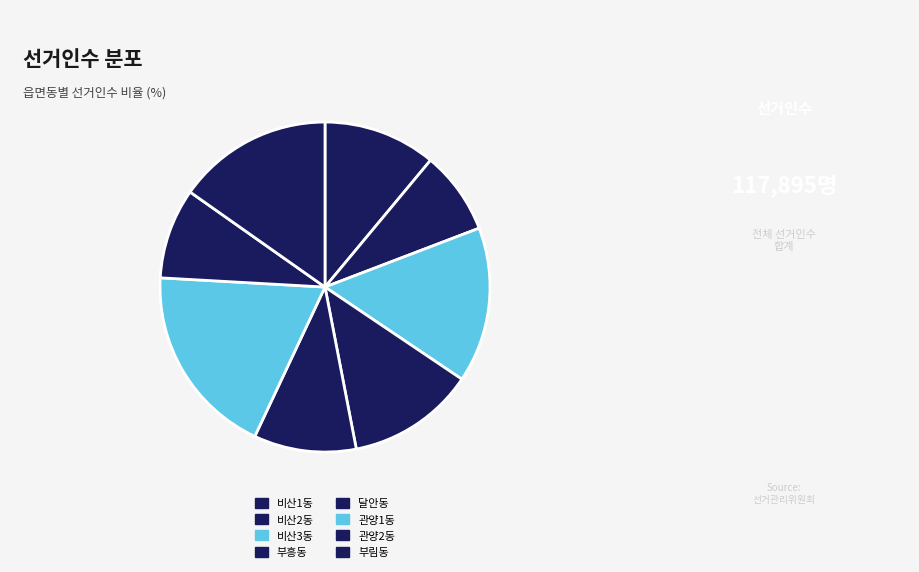

Does 관양1동 represent more than half of the total?

No